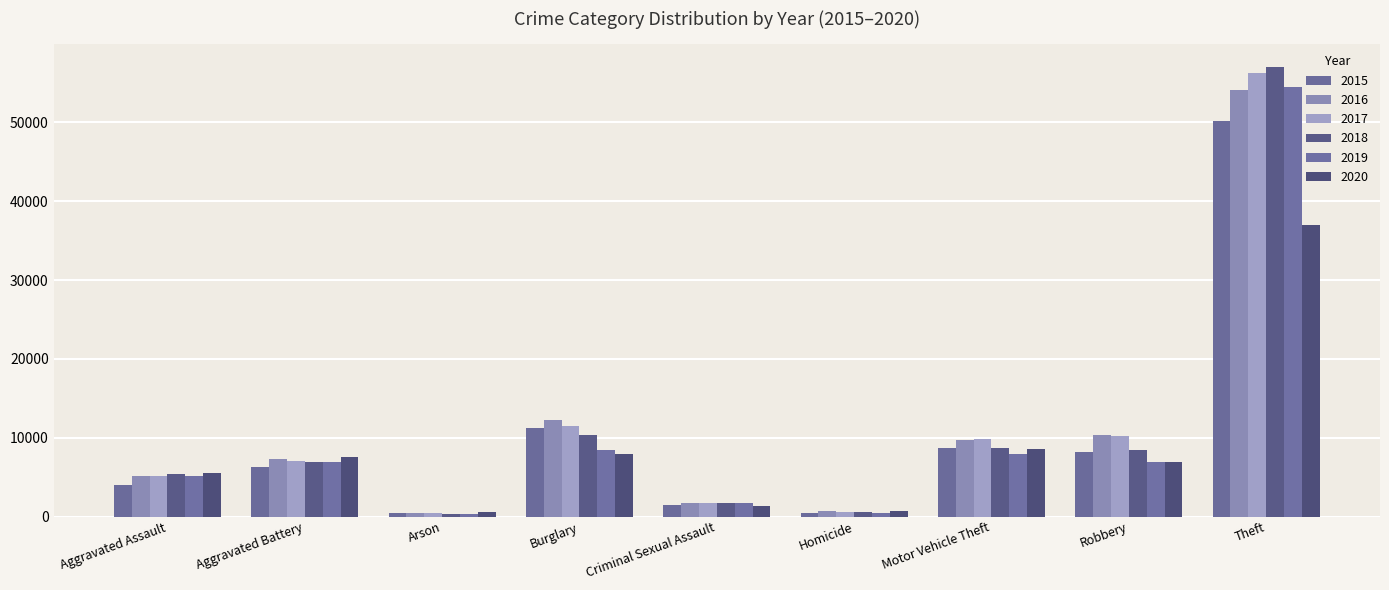

What value does the 2020 series have at Criminal Sexual Assault?

1306